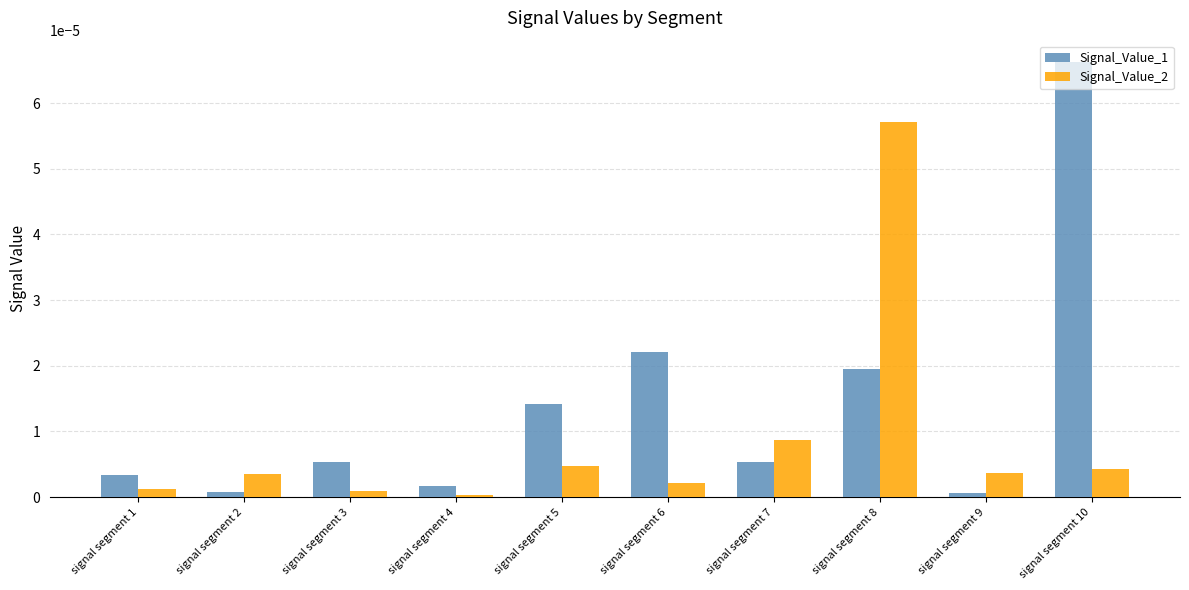

Which series has the largest total across all categories?

Signal_Value_1